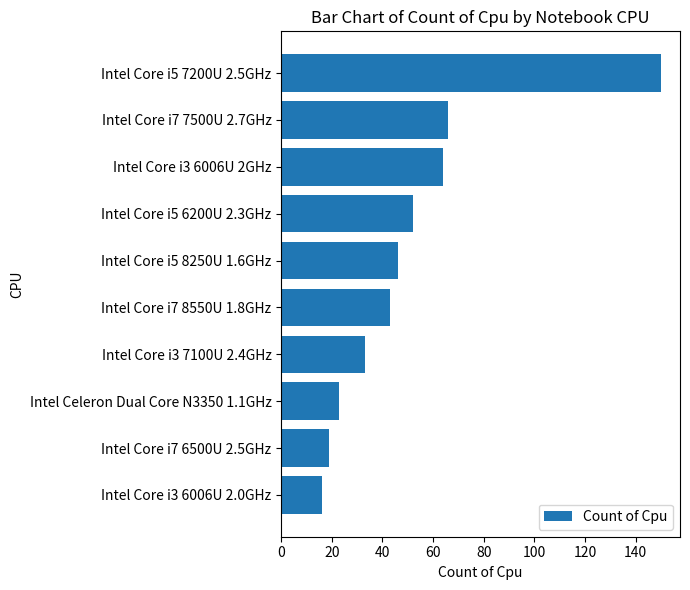

What is the label of the 1st bar from the top?

Intel Core i5 7200U 2.5GHz